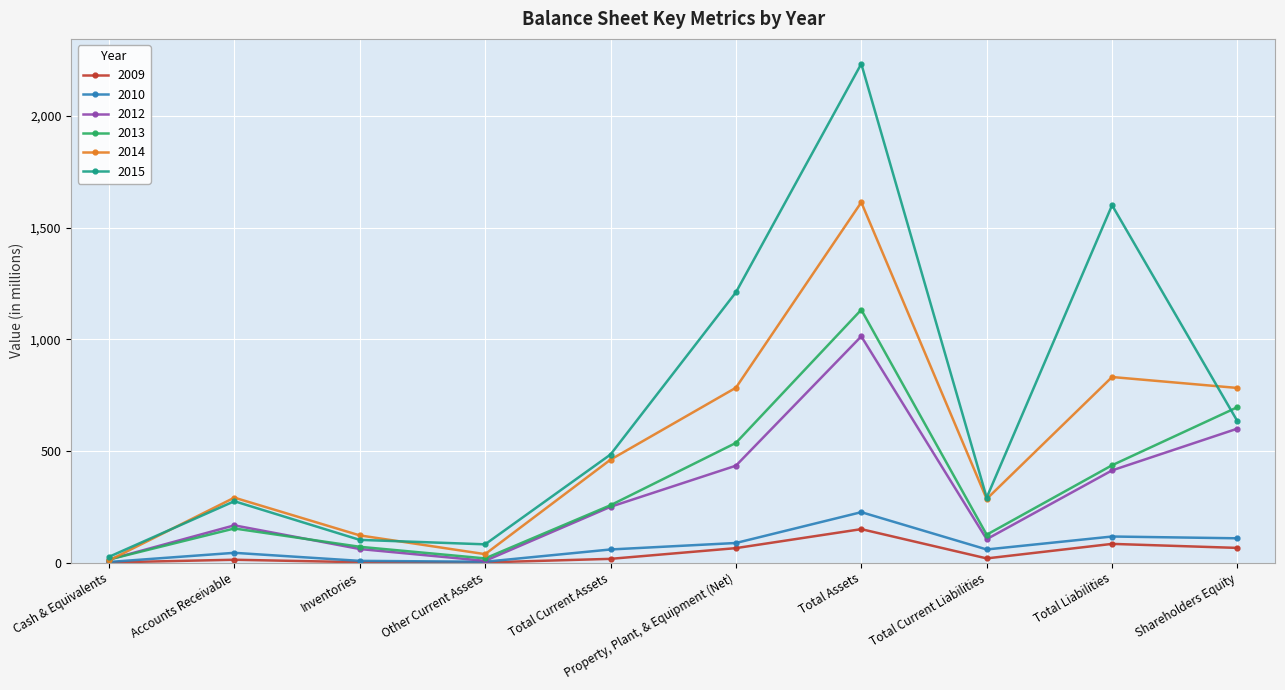

How many interior local valleys does the 2014 series have?

2